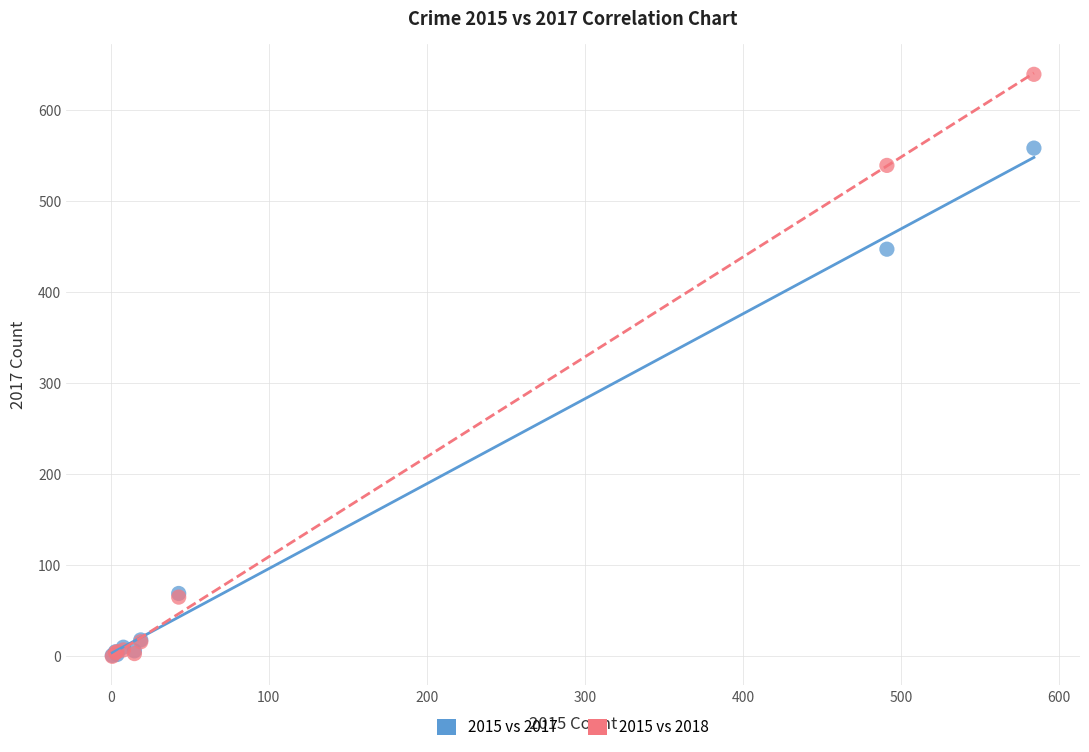

What are all the series names shown in the legend?

2015 vs 2017, 2015 vs 2018